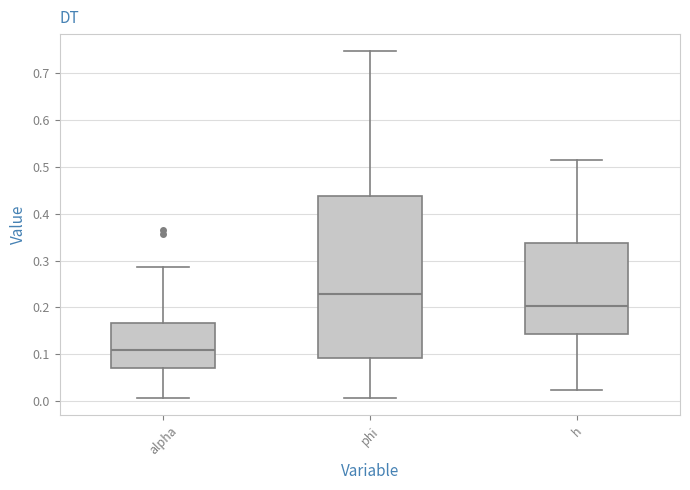

Which box has the highest median line?

phi